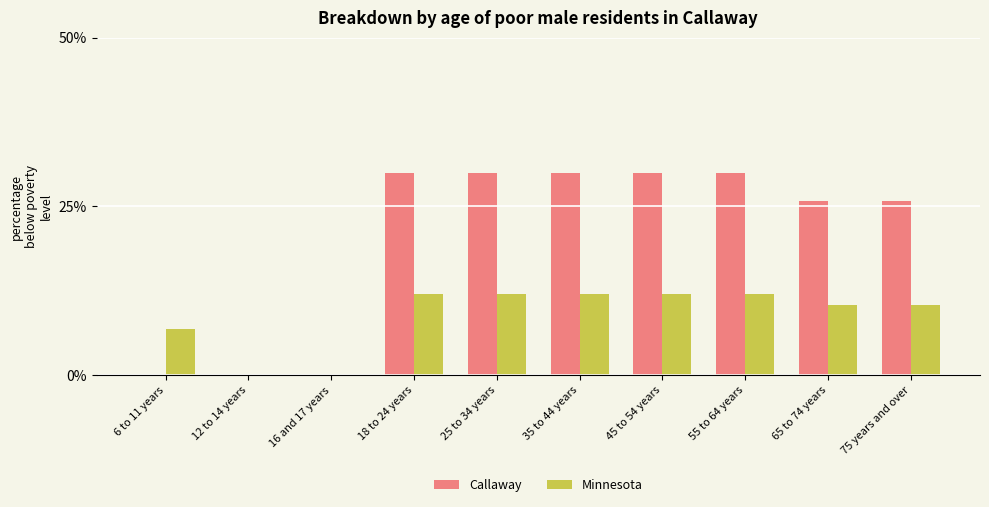

What is the sum of all Minnesota values?

87.4